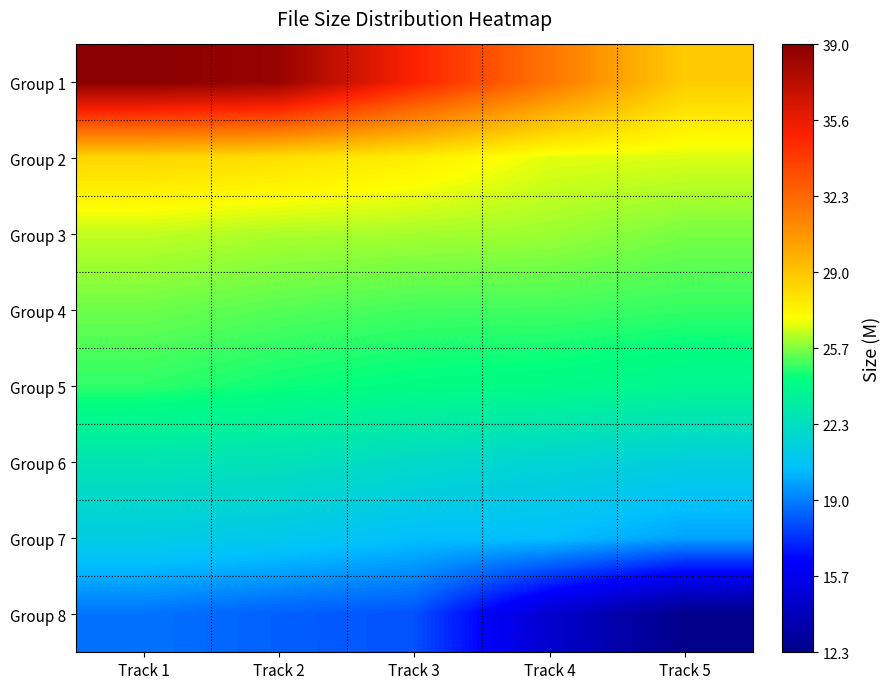

How many data points does each series have?

5